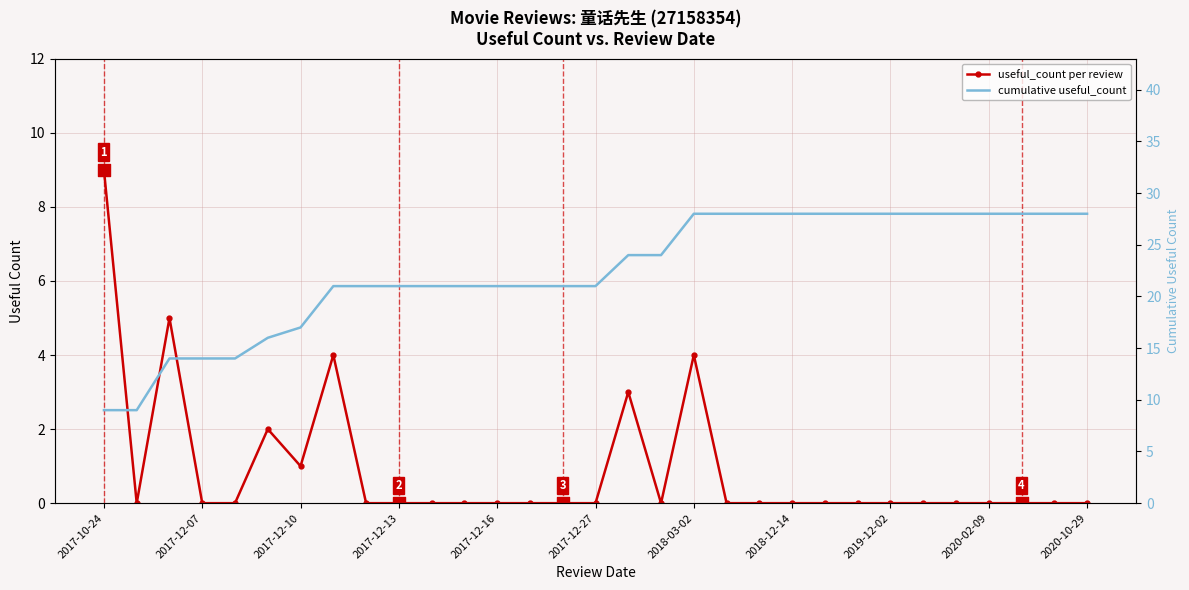

What is the total value across all series at 2020-02-09?

28